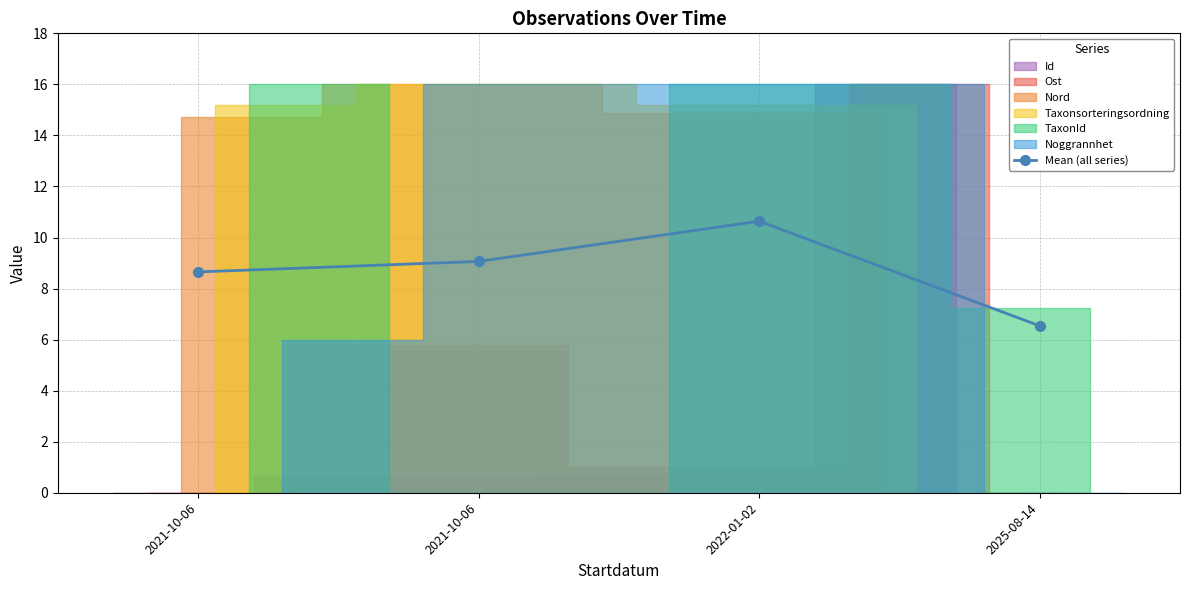

Reading left to right, transcribe all the data shown in this chart.

8.7	9.1	10.6	6.5